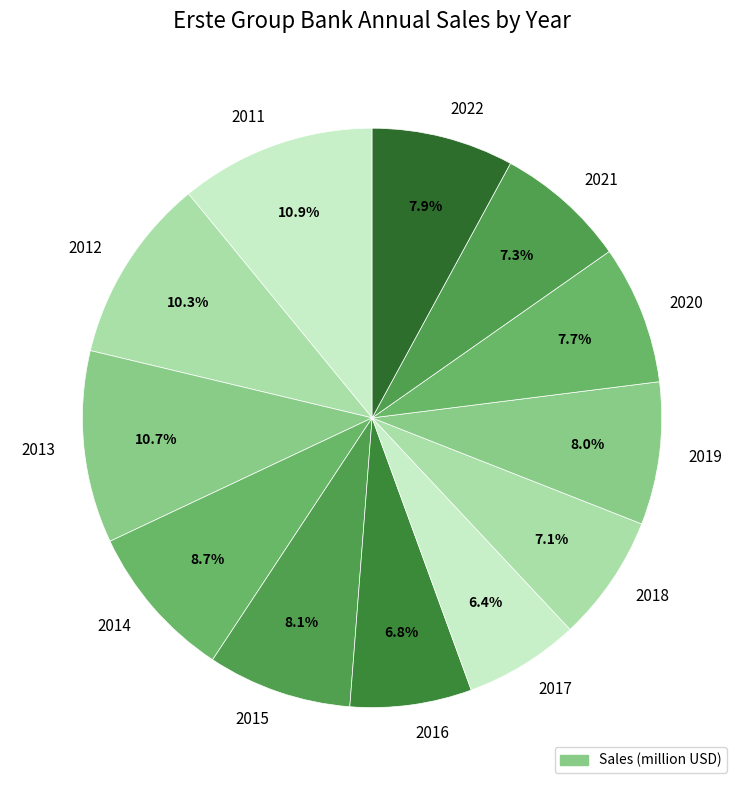

Is there any slice that represents more than half of the pie?

No